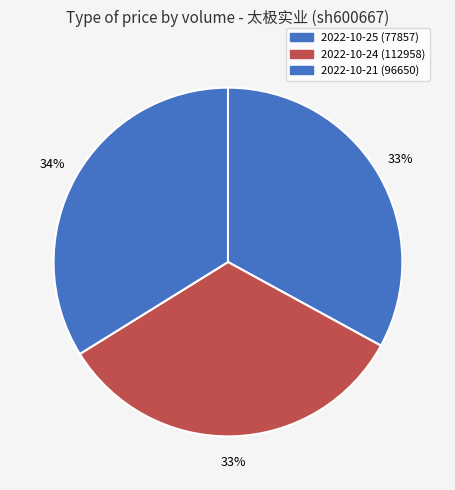

How many segments does this pie chart have?

3